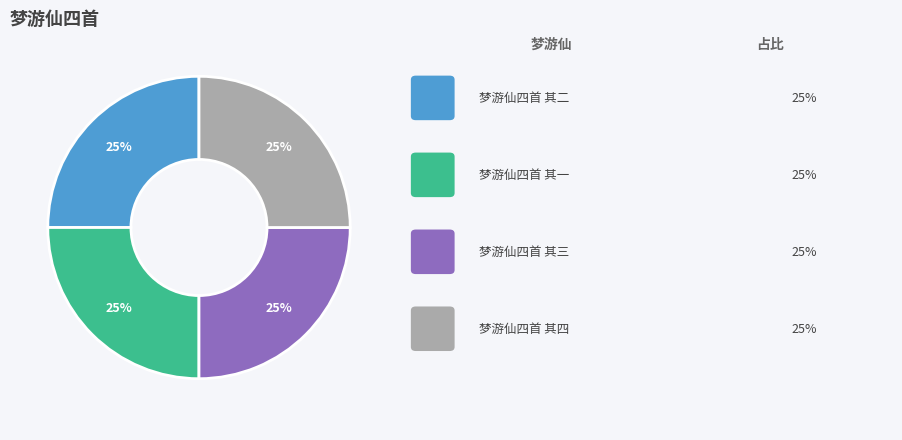

Is there any slice that represents more than half of the pie?

No